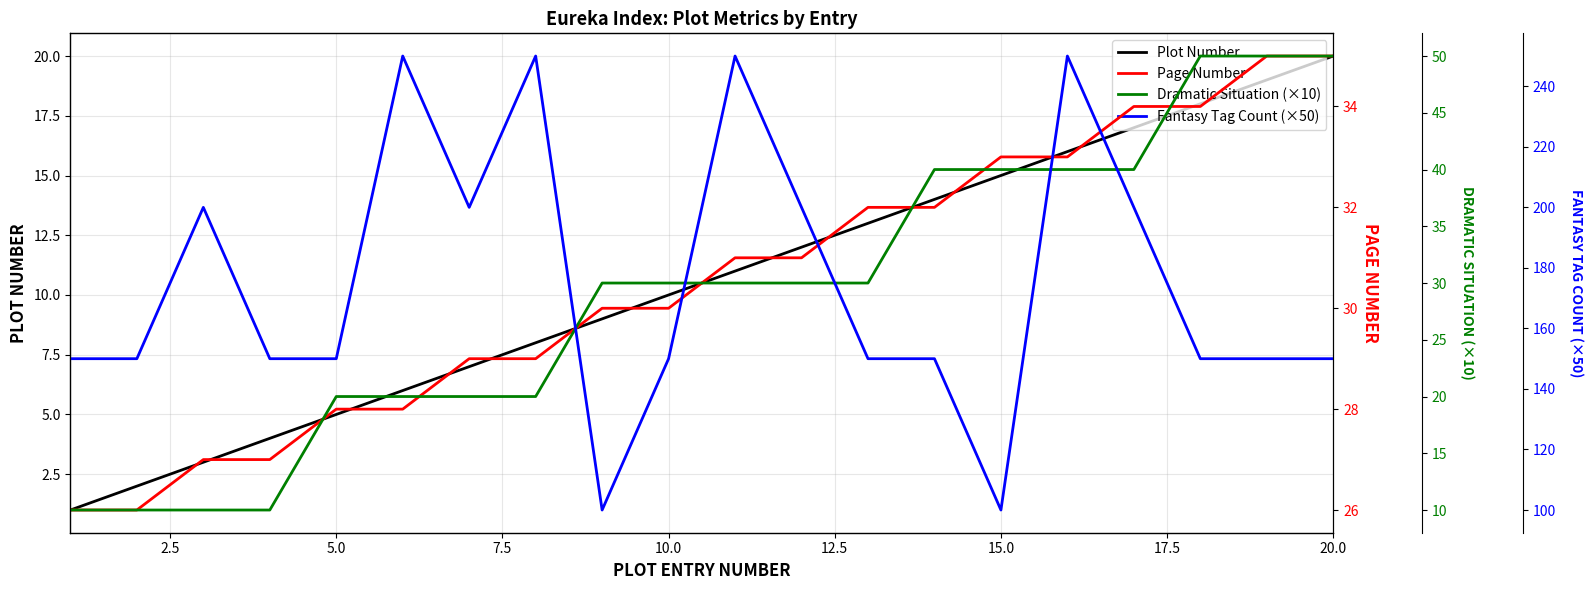

Is this an area chart (filled region under the line)?

No